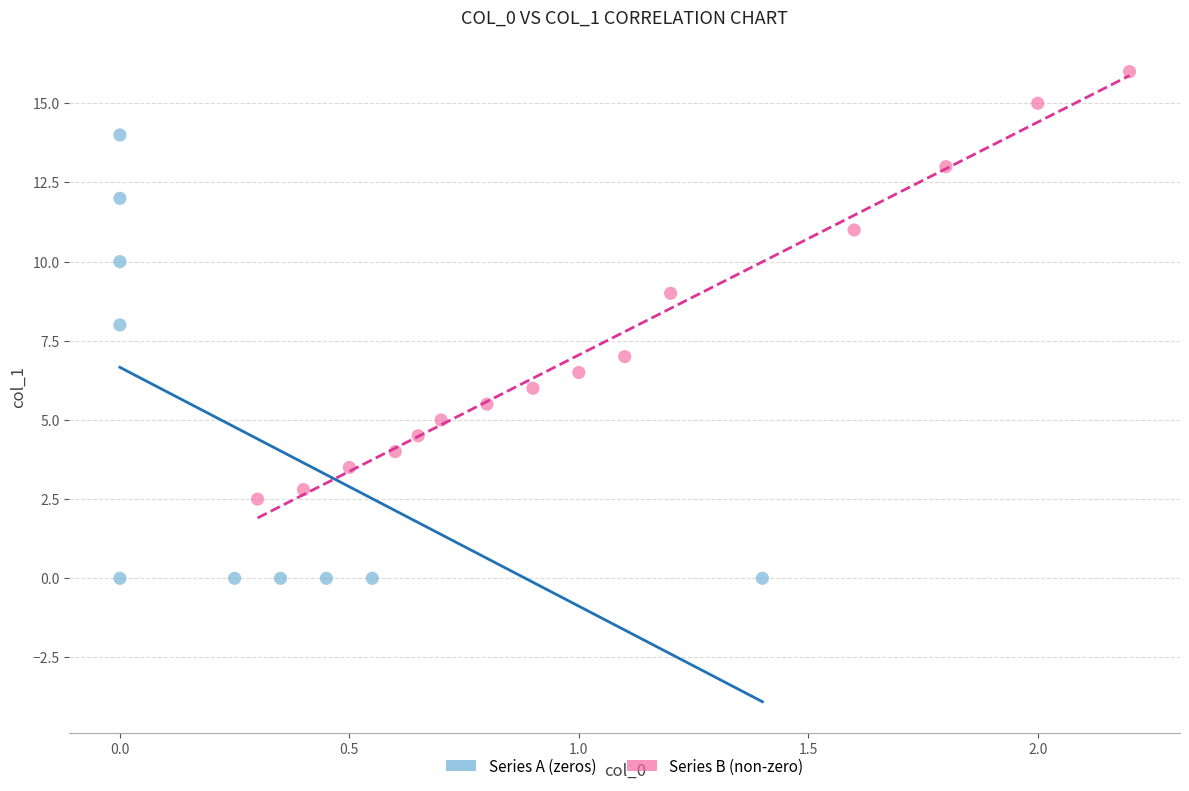

Which series contains the lowest Y value?

Series A (zeros)